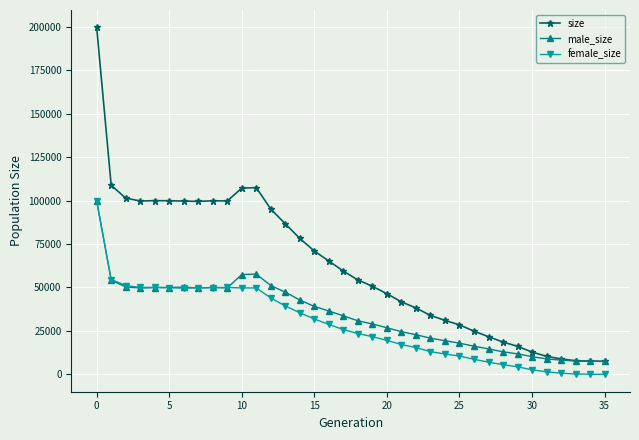

Which series has the largest total across all categories?

size